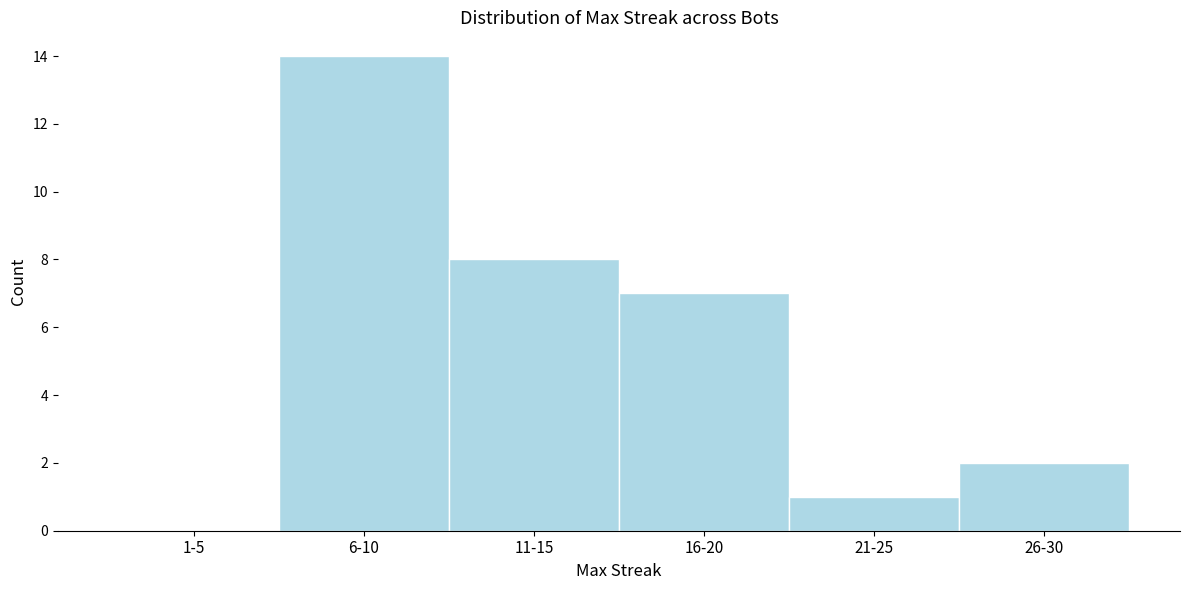

Reading left to right, what are all the values shown in this chart?

1-5=0	6-10=14	11-15=8	16-20=7	21-25=1	26-30=2